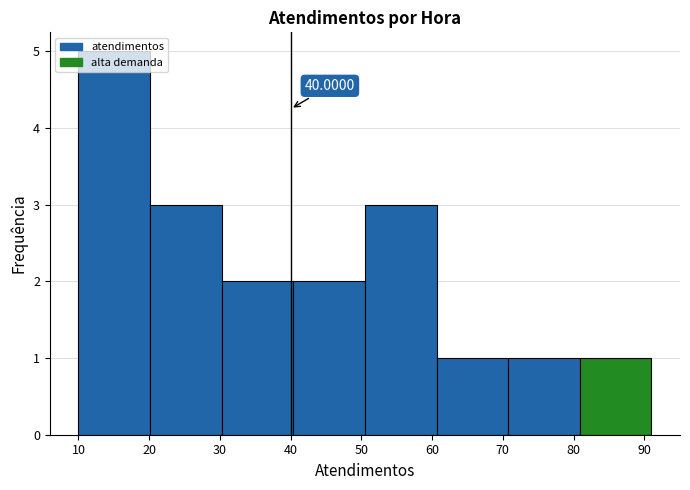

Over which range of the x-axis is the bar tallest?

10 to 20